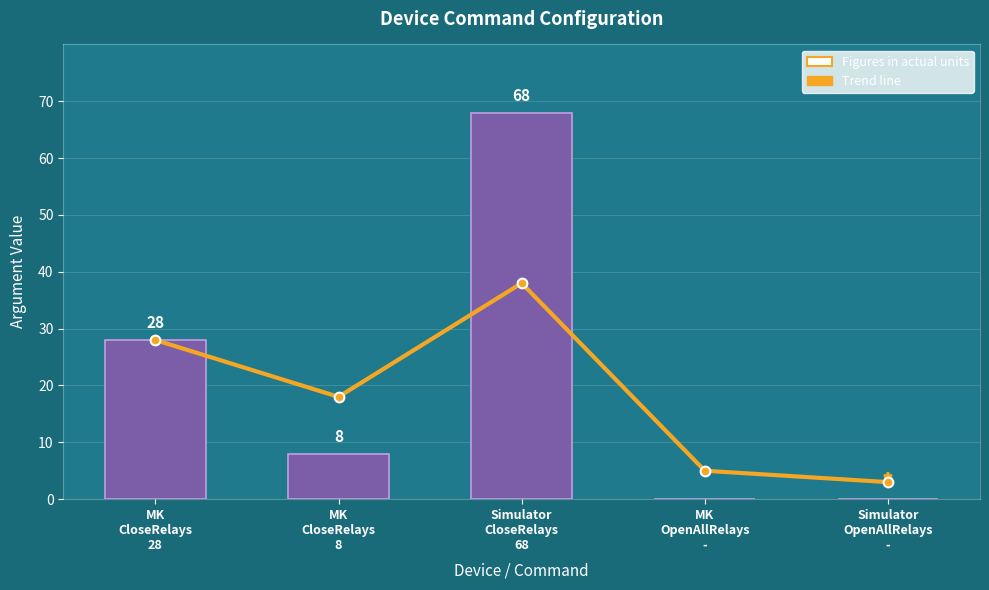

Is it true that Trend equals 18 at MK
CloseRelays
8?

True